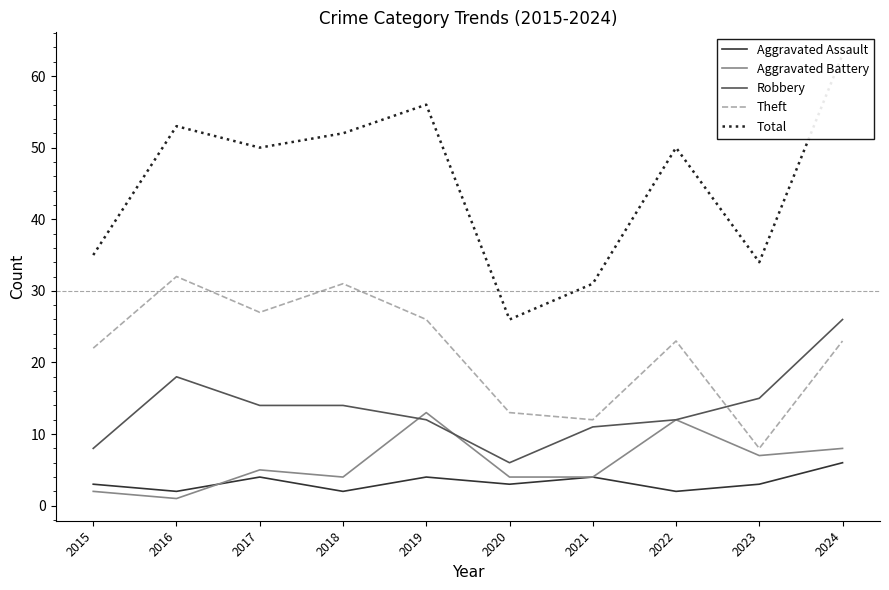

True or false: Total and Robbery cross at least once.

False